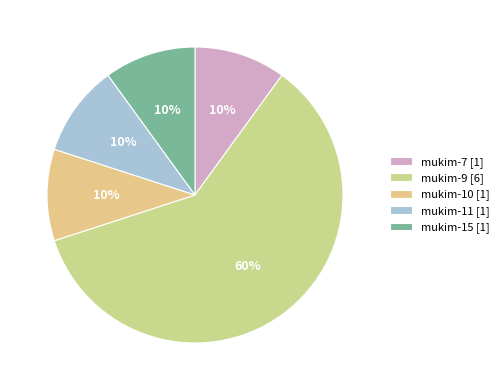

What is the largest slice in the pie chart?

mukim-9